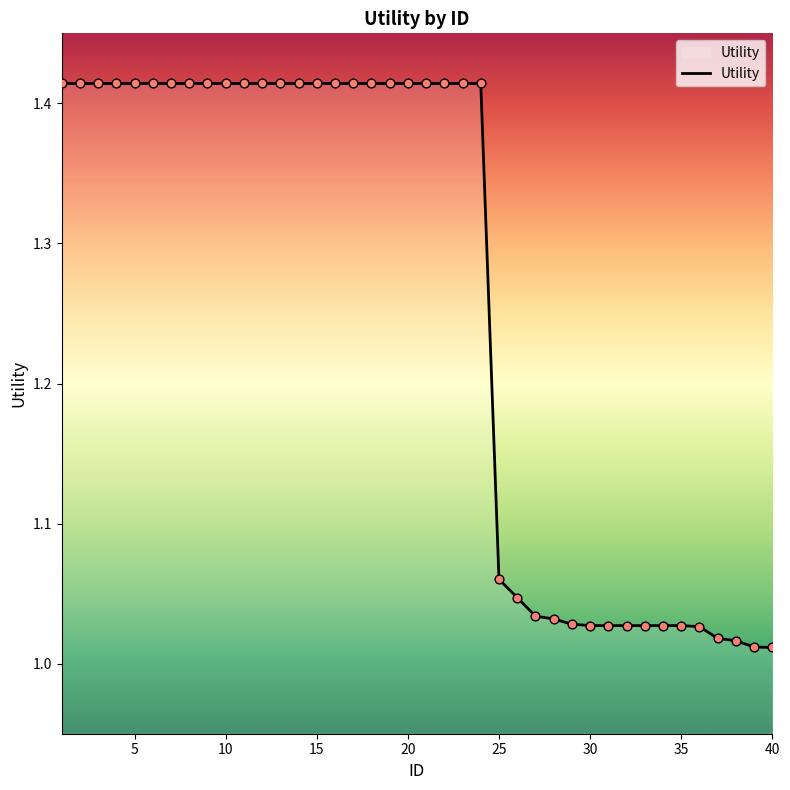

What is the difference between the maximum and minimum values?

0.4